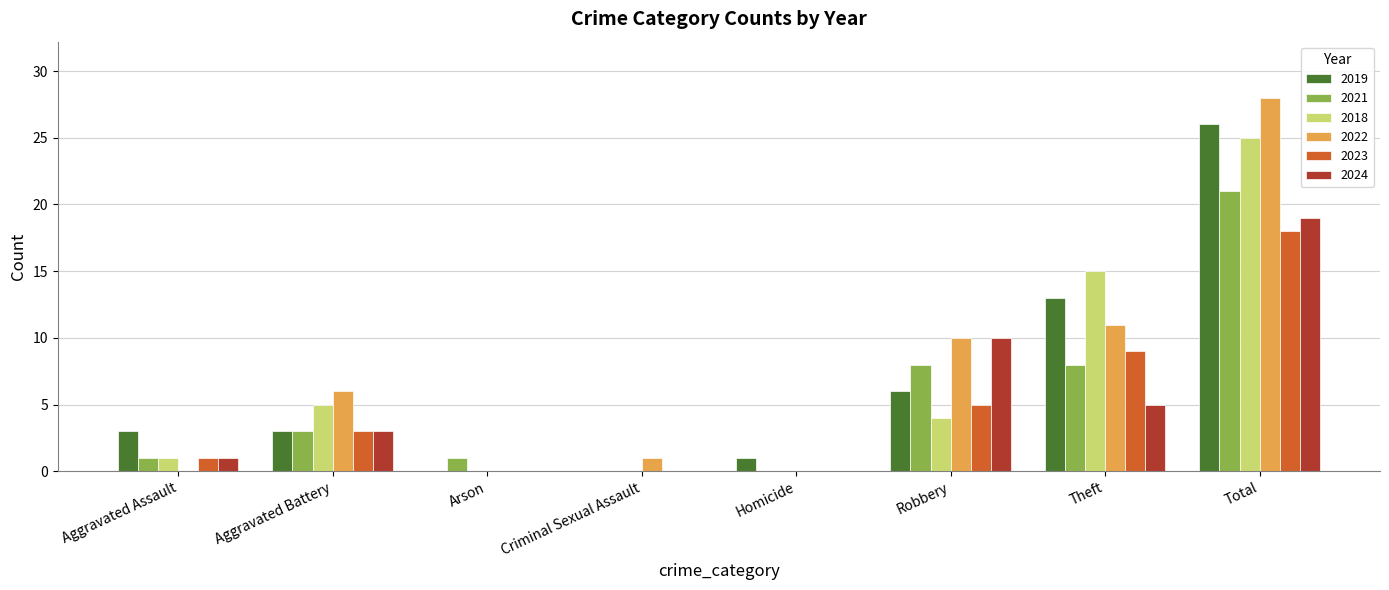

Which series changed the most between Arson and Theft?

2018